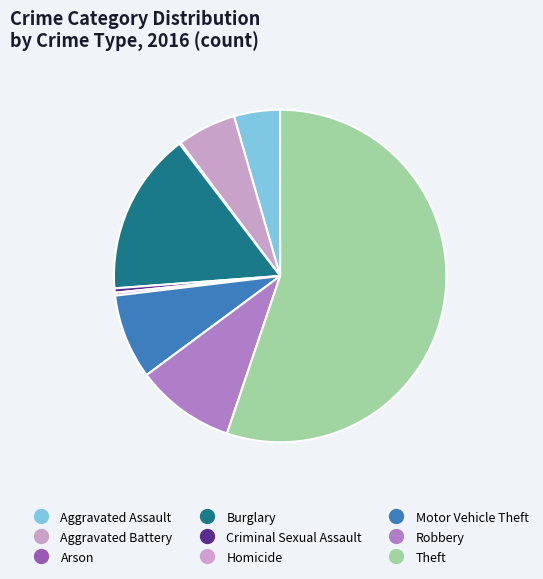

The Robbery slice represents 24% of the pie. True or false?

False